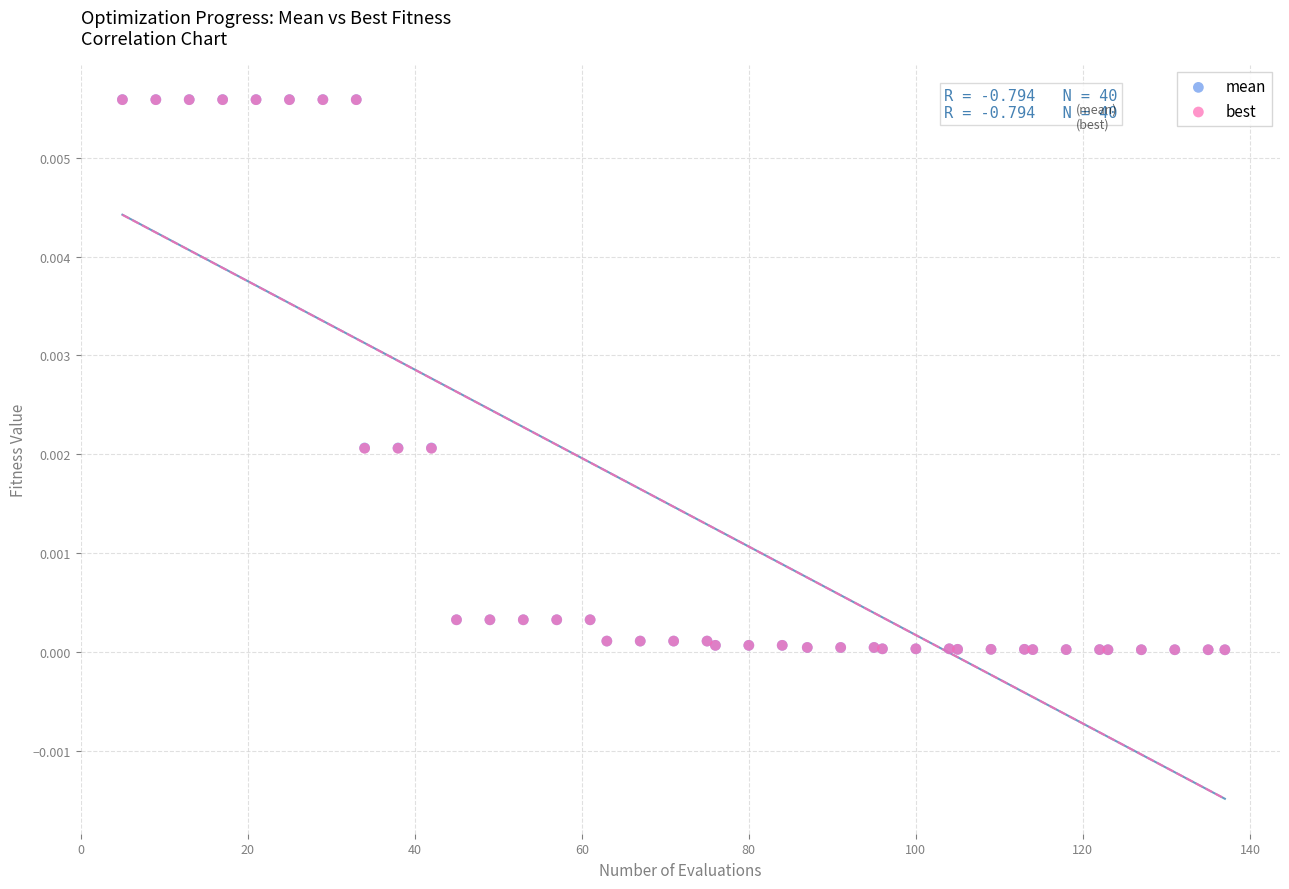

What are all the series names shown in the legend?

mean, best